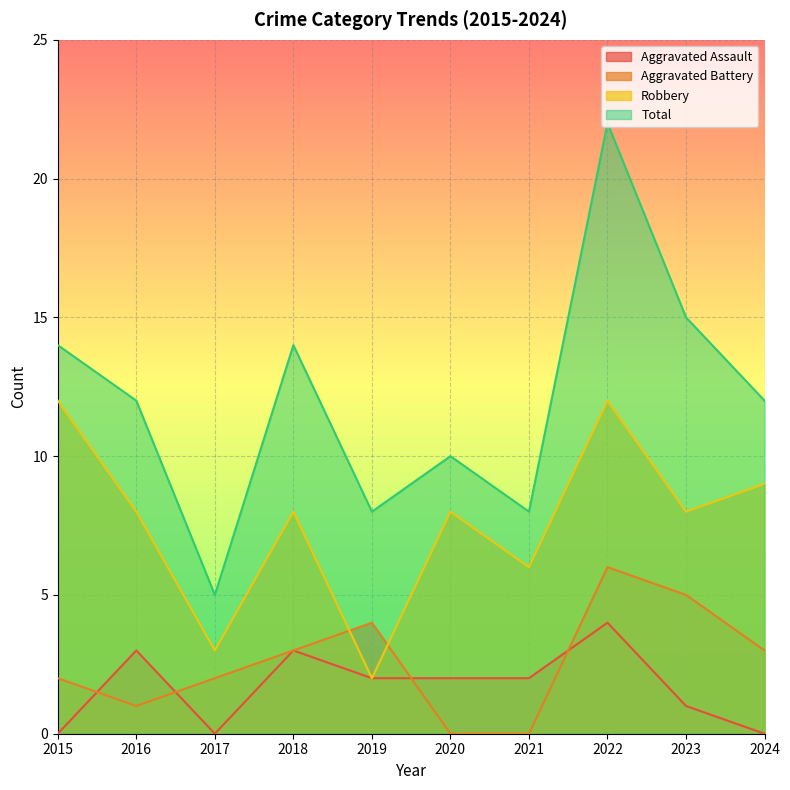

What is the total value across all series at 2016?

24